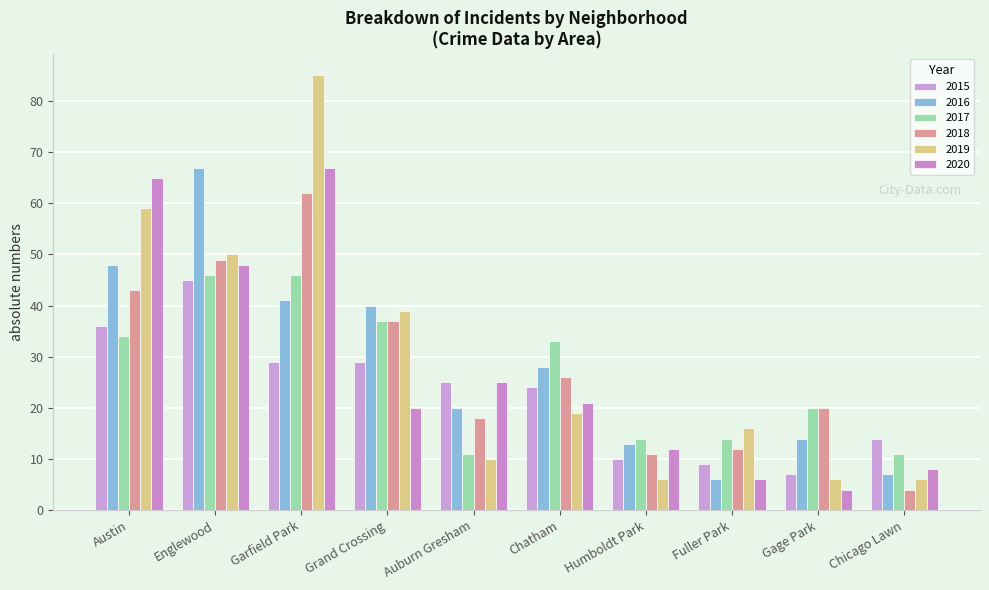

At which category is the sum across all series the highest?

Garfield Park